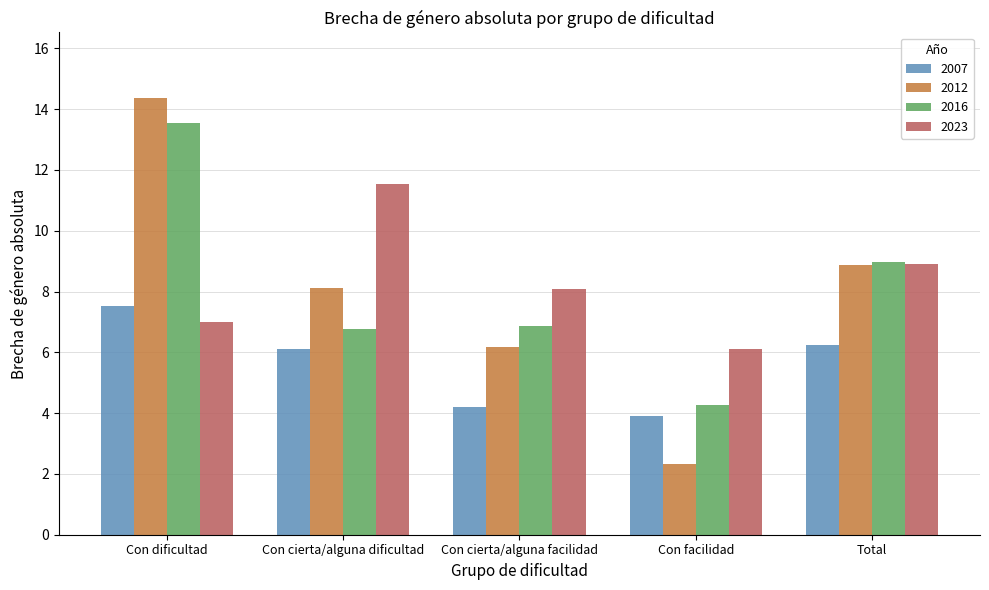

Reading left to right, what are all the values shown in this chart?

2007: Con dificultad=7.5	Con cierta/alguna dificultad=6.1	Con cierta/alguna facilidad=4.2	Con facilidad=3.9	Total=6.2
2012: Con dificultad=14.4	Con cierta/alguna dificultad=8.1	Con cierta/alguna facilidad=6.2	Con facilidad=2.3	Total=8.9
2016: Con dificultad=13.5	Con cierta/alguna dificultad=6.8	Con cierta/alguna facilidad=6.9	Con facilidad=4.3	Total=9.0
2023: Con dificultad=7.0	Con cierta/alguna dificultad=11.5	Con cierta/alguna facilidad=8.1	Con facilidad=6.1	Total=8.9